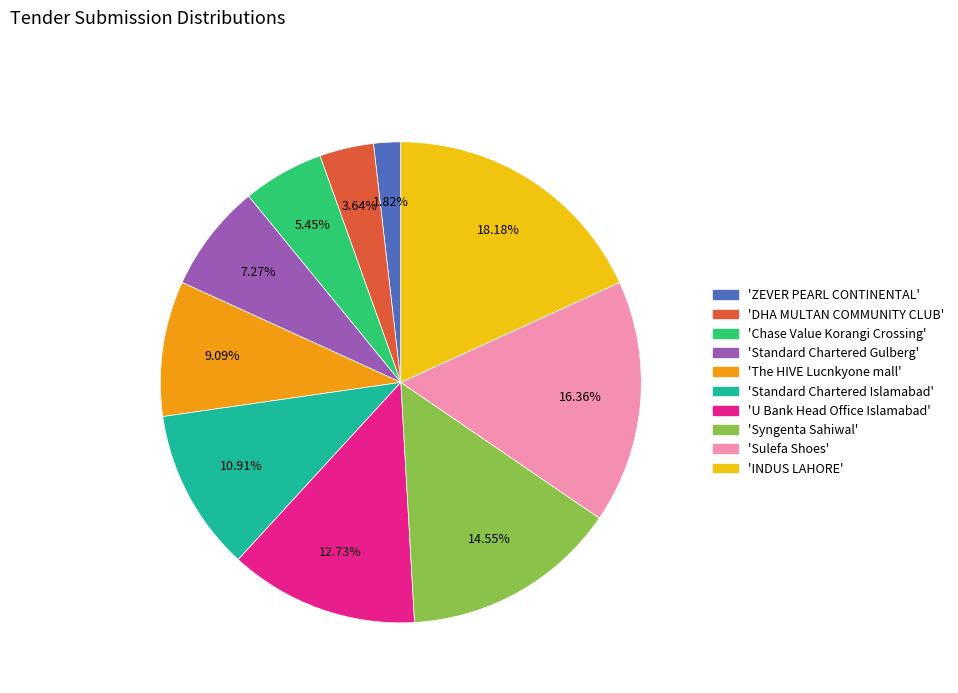

To the nearest percent, what is the difference between the largest and smallest slice percentages?

16%